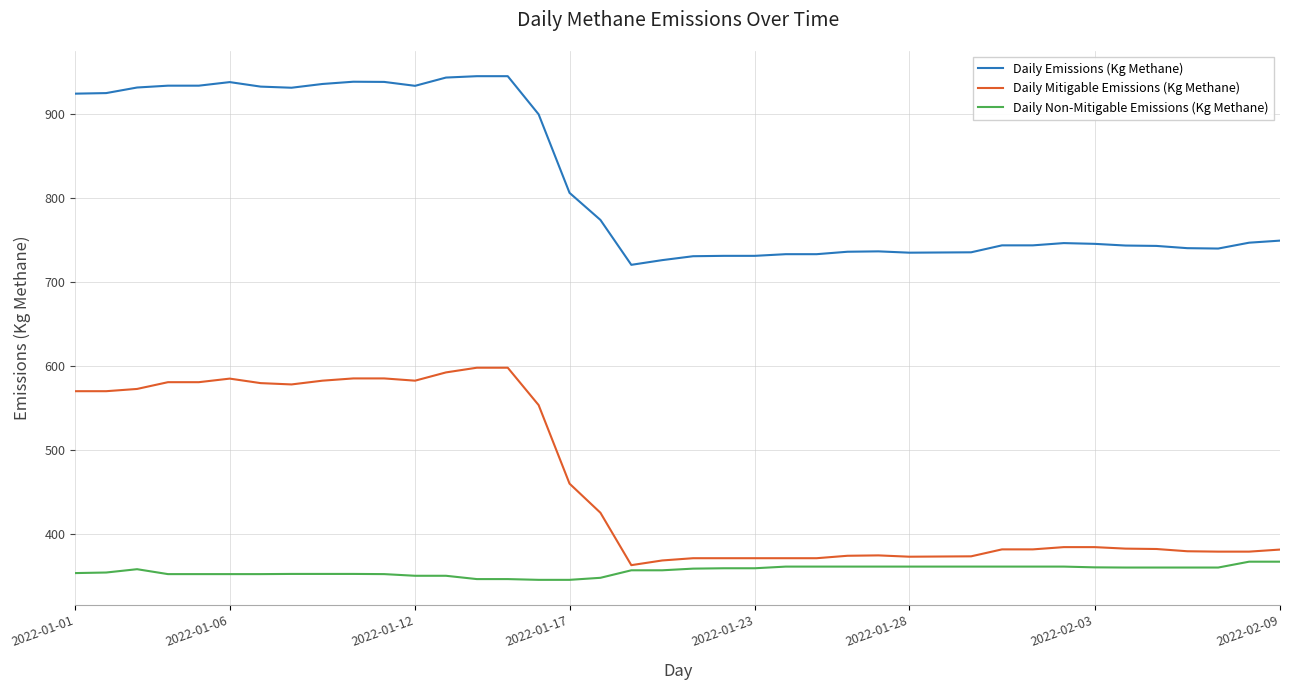

Which series has the largest total across all categories?

Daily Emissions (Kg Methane)